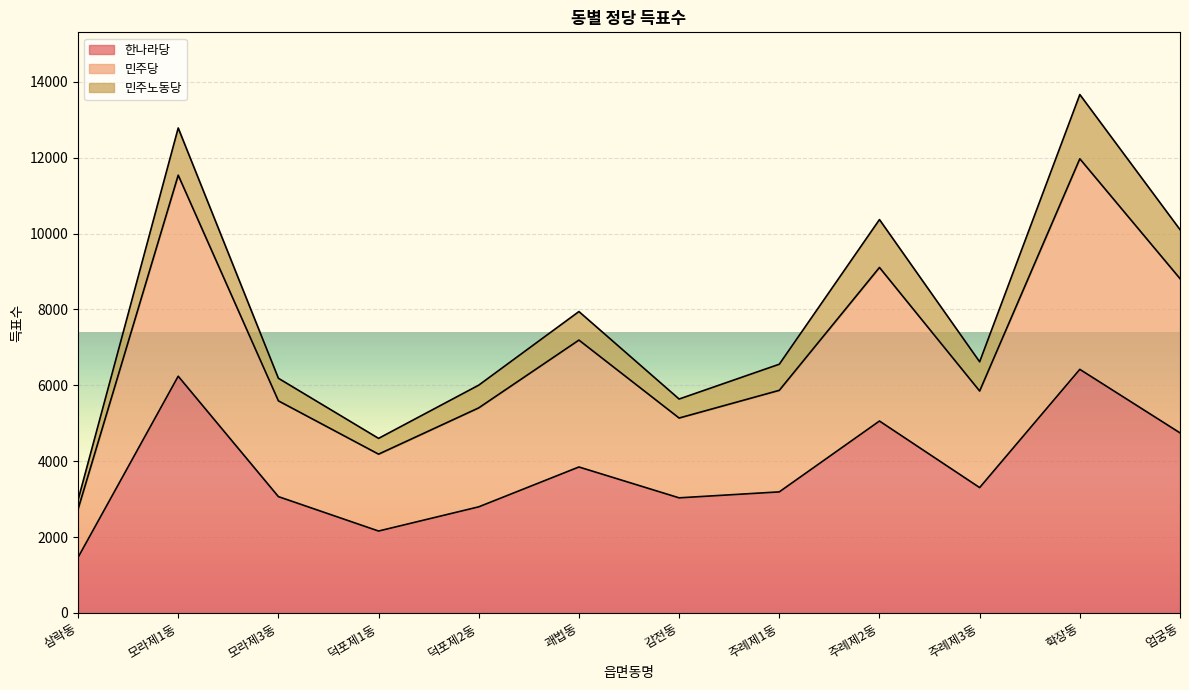

The 민주당 series shows 12015 at 엄궁동. True or false?

False